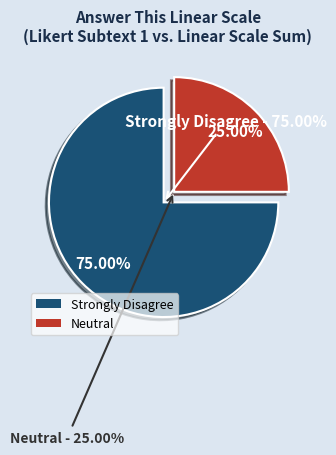

To the nearest percent, what is the average slice percentage?

50%